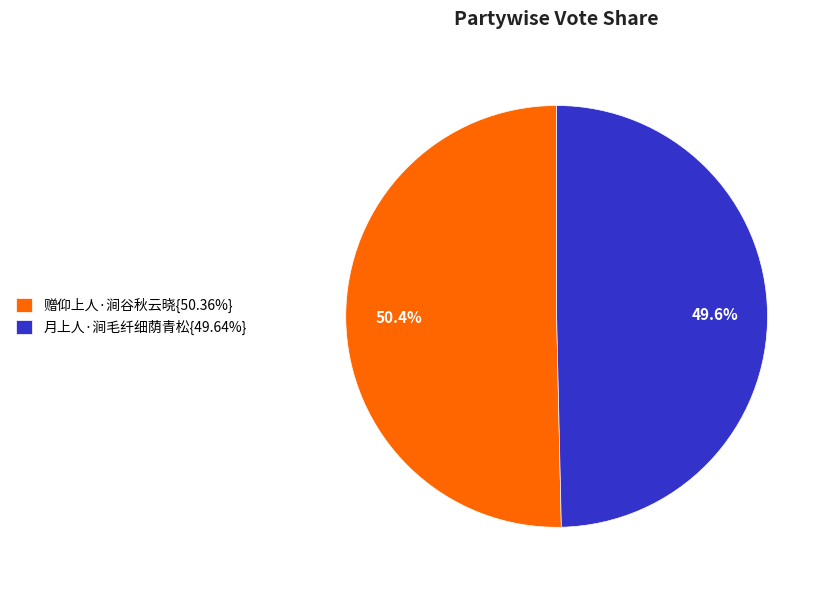

What is the total percentage of 月上人·涧毛纤细荫青松{49.64%} and 赠仰上人·涧谷秋云晓{50.36%}?

100.0%